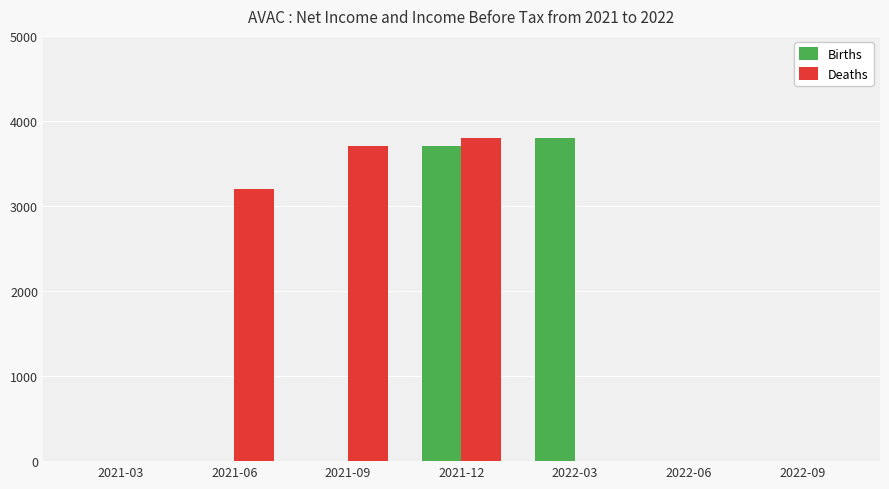

Are the bars horizontal?

No